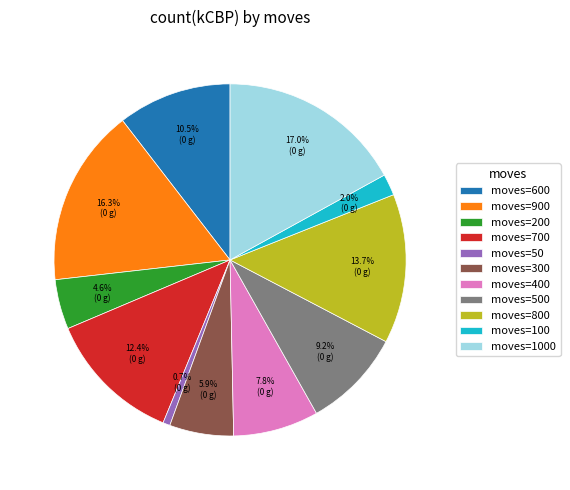

Rank the categories by value from highest to lowest.

moves=1000, moves=900, moves=800, moves=700, moves=600, moves=500, moves=400, moves=300, moves=200, moves=100, moves=50